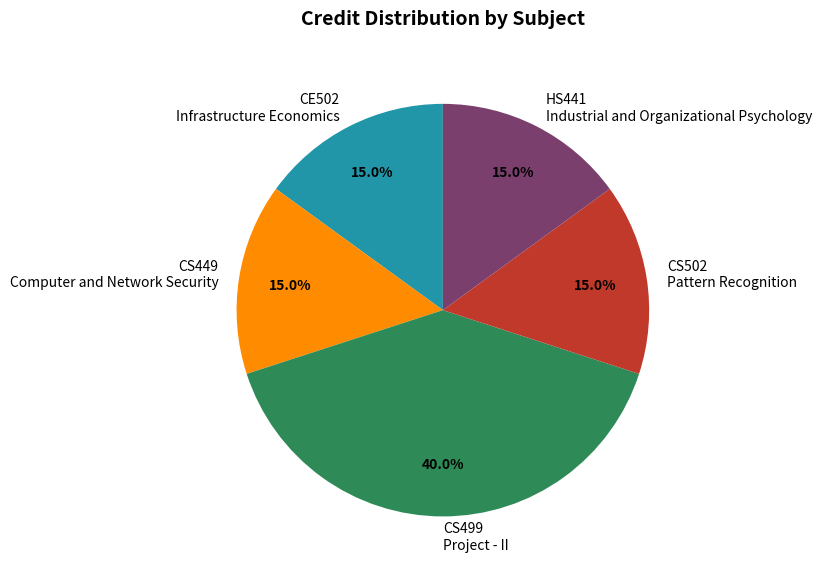

Which slice is the largest?

CS499 Project - II